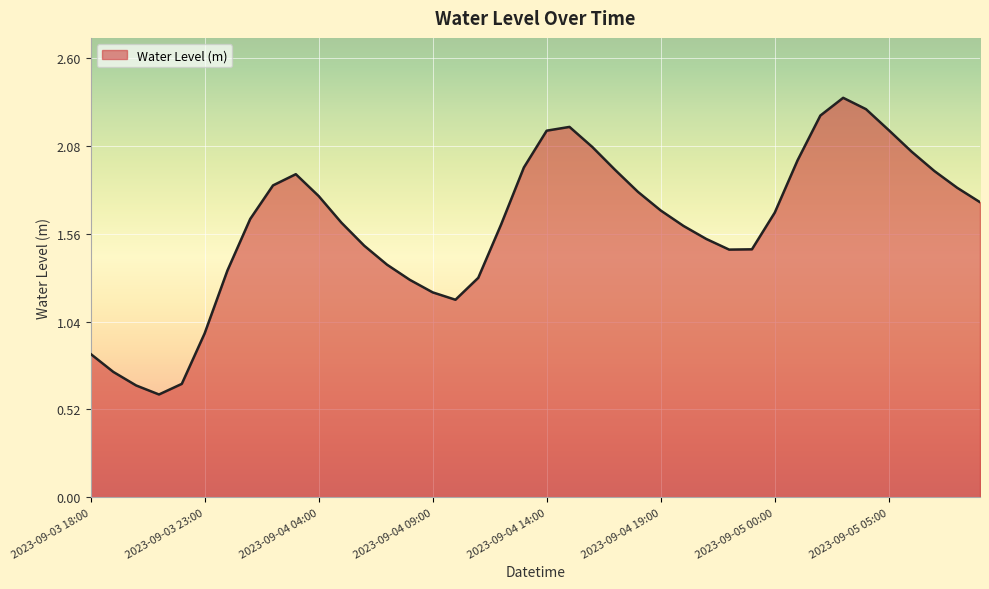

What is the smallest value displayed?

0.6